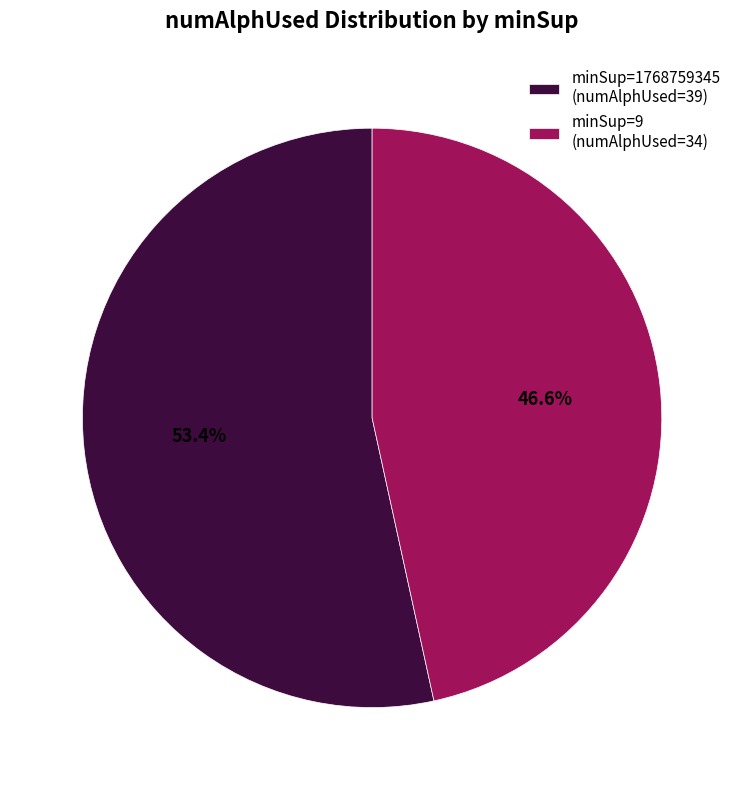

What percentage do minSup=9 (numAlphUsed=34) and minSup=1768759345 (numAlphUsed=39) together represent?

100.0%